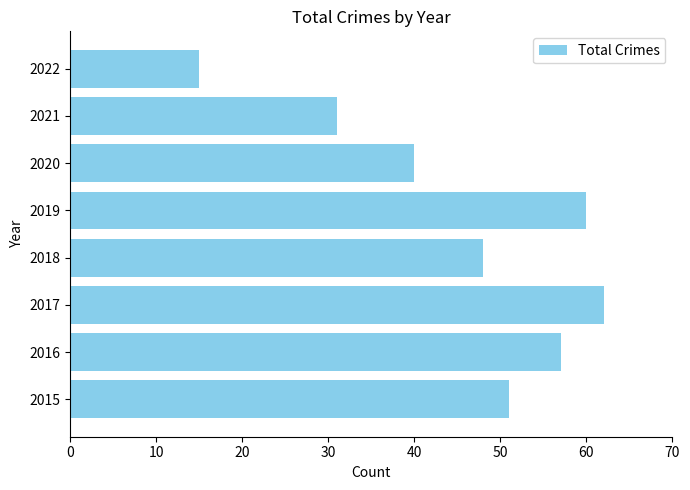

Does the chart contain stacked bars?

No